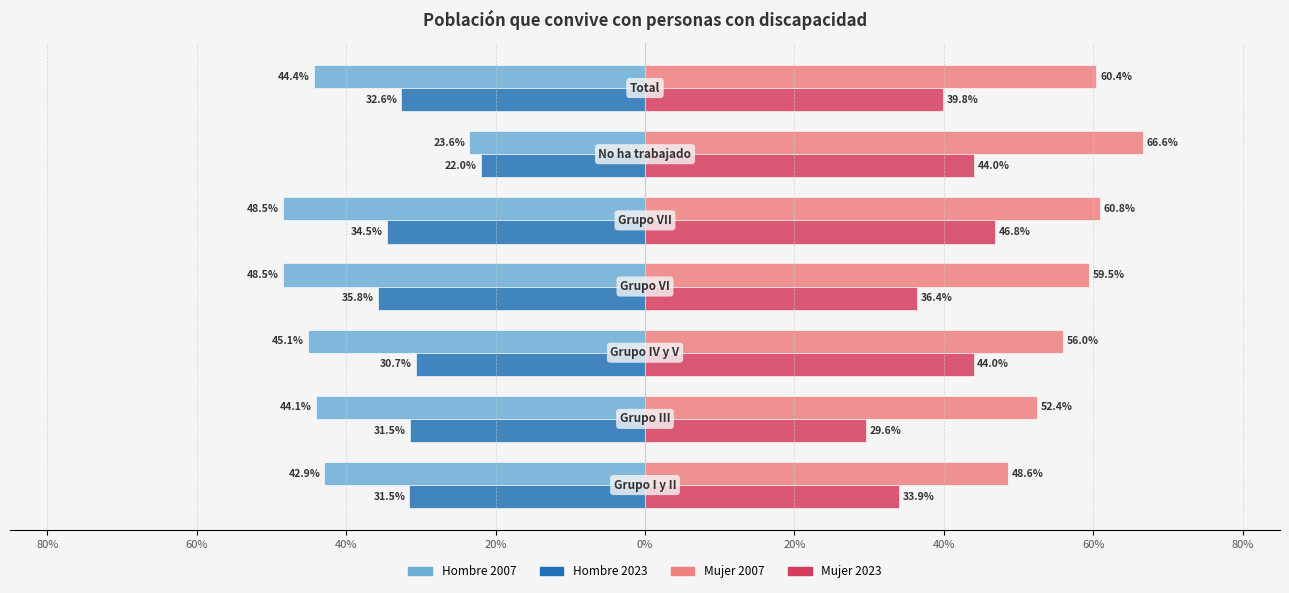

What are all the series names shown in the legend?

Hombre 2007, Hombre 2023, Mujer 2007, Mujer 2023